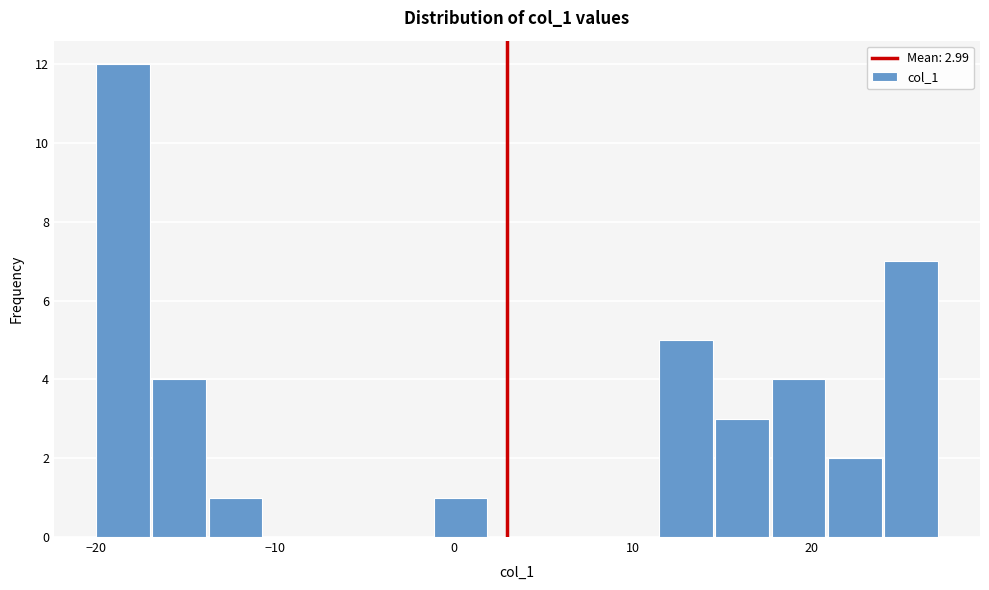

Around what value on the x-axis is the tallest bar? Give the approximate position of its centre, as read against the axis.

-19